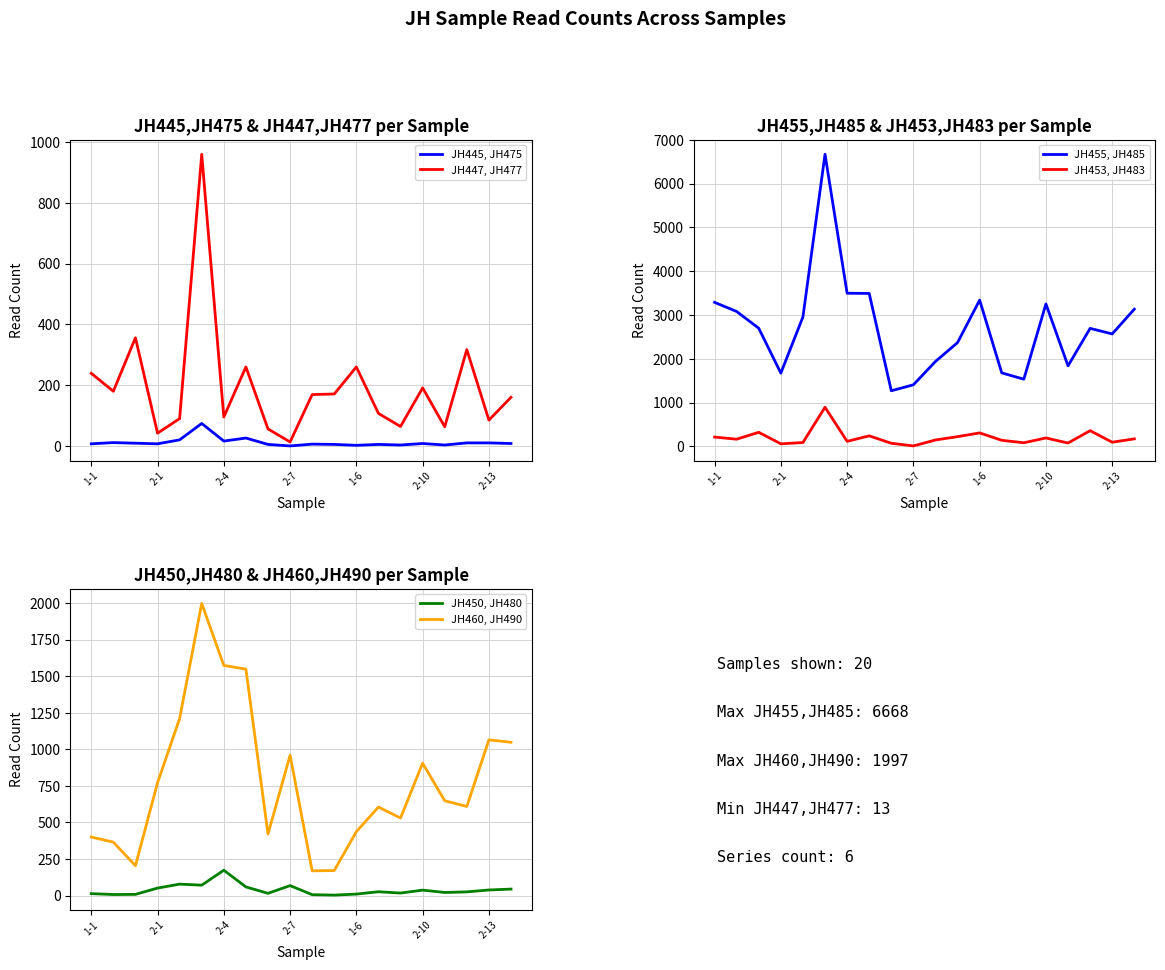

Is this an area chart (filled region under the line)?

No